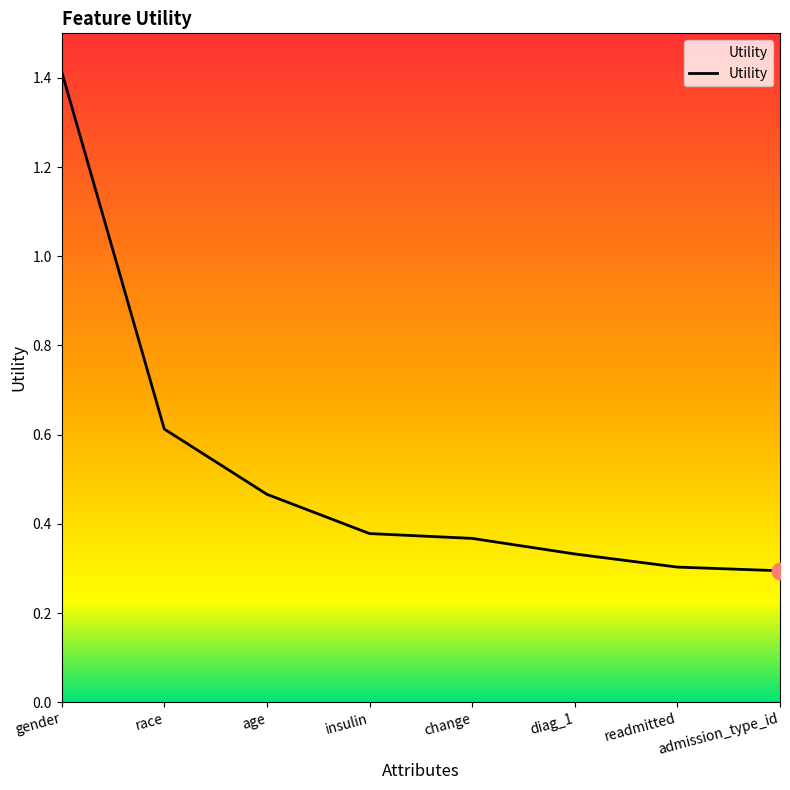

What is the sum of all values?

4.2